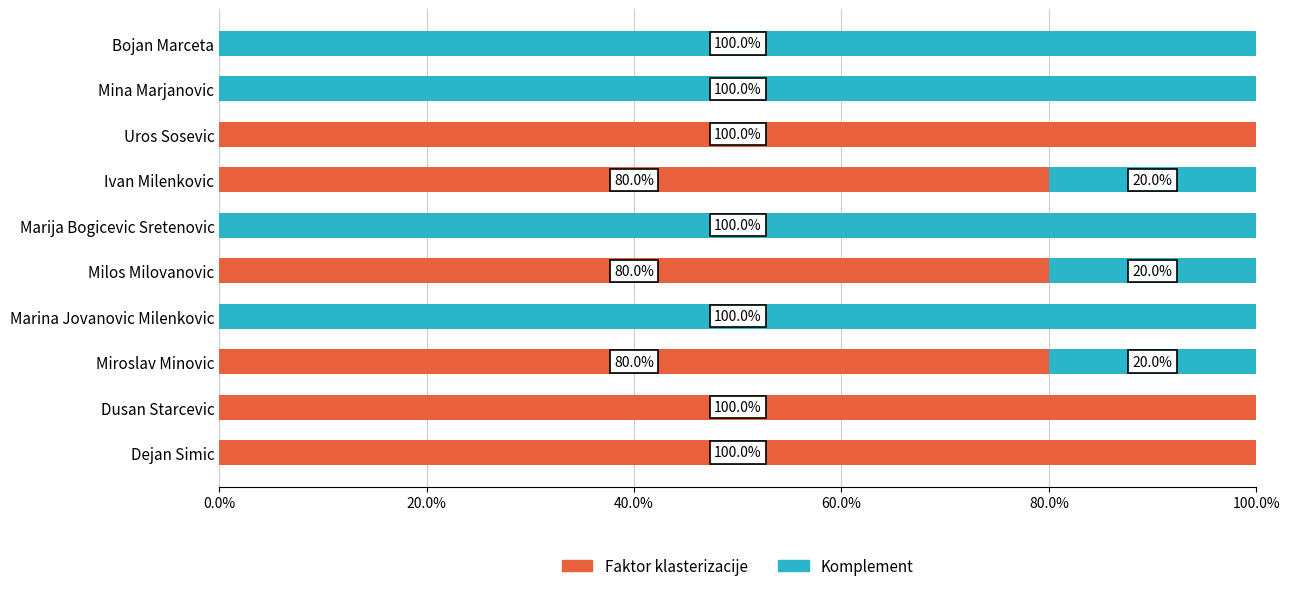

What are all the series names shown in the legend?

Faktor klasterizacije, Komplement